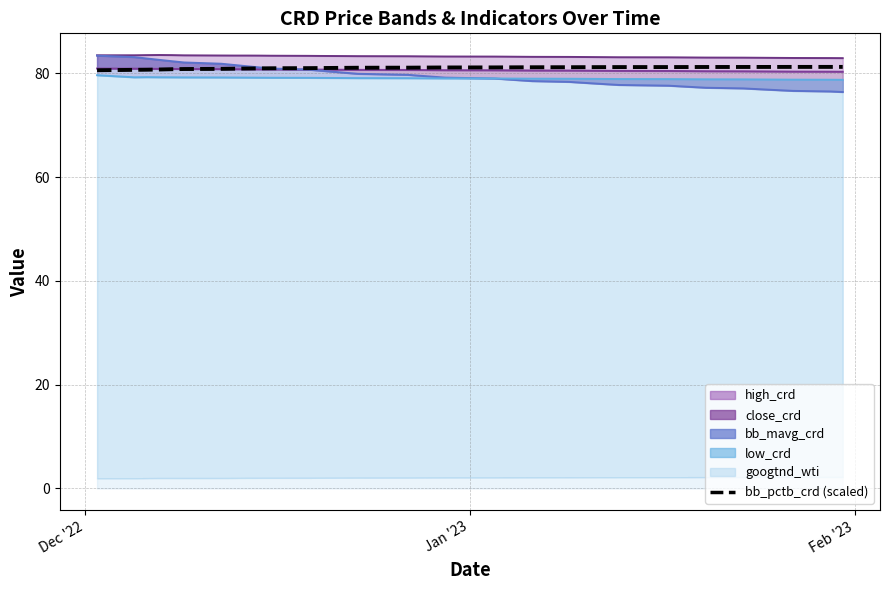

What is the sum of all bb_pctb_crd (scaled) values?

3243.2